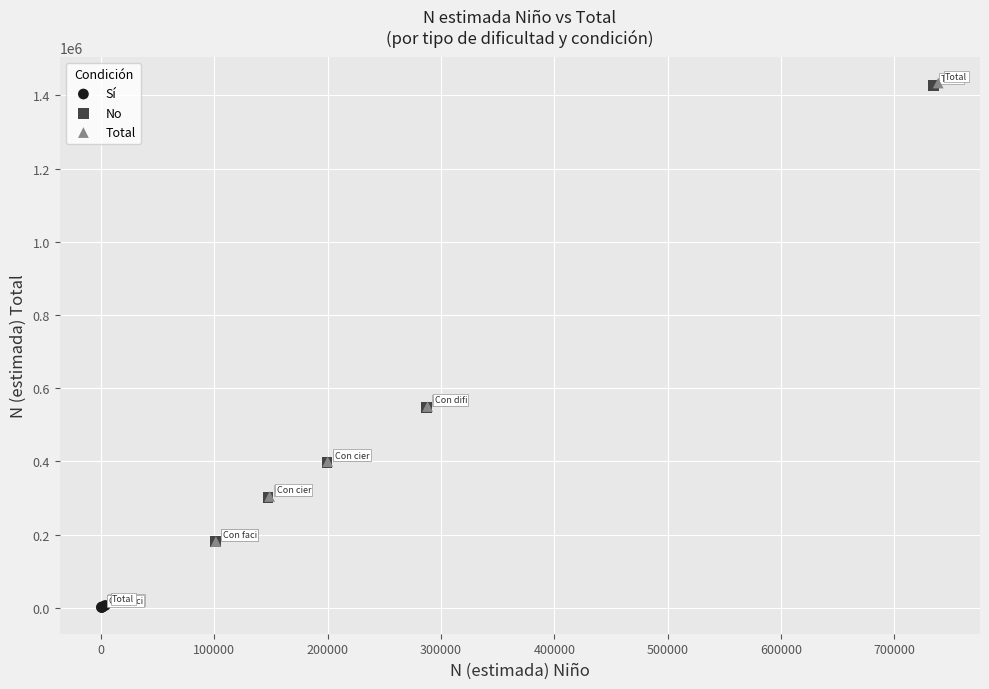

Which series reaches the minimum Y coordinate?

Sí